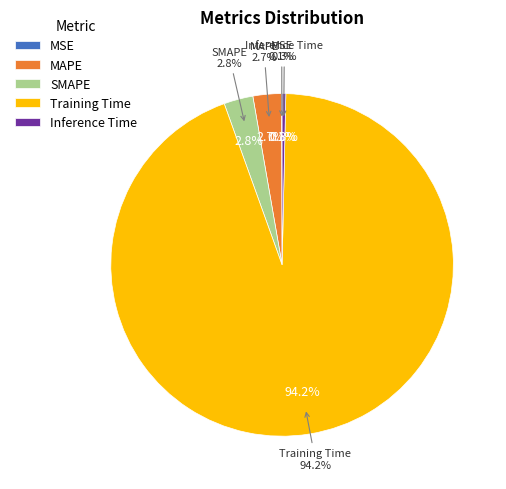

Which slice is the largest?

Training Time